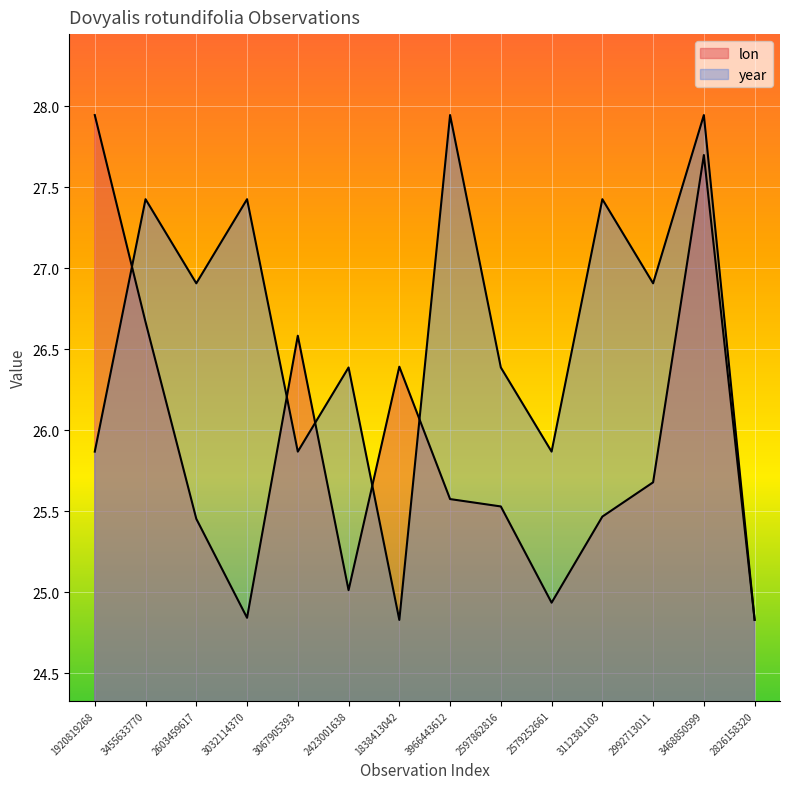

How many times do lon and year cross each other?

5